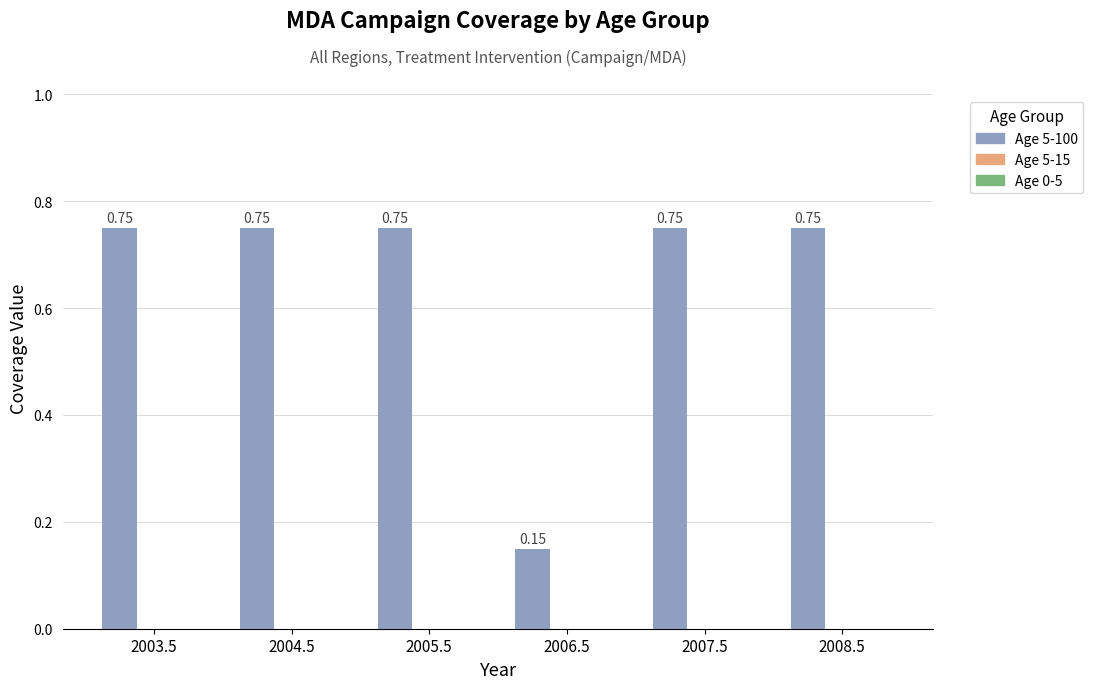

What is the change in value from 2006.5 to 2007.5?

+0.6